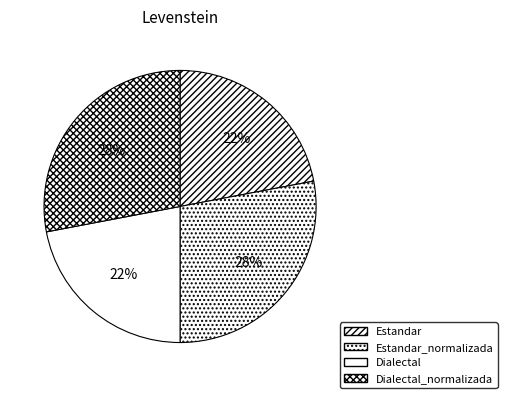

How many slices are in this pie chart?

4